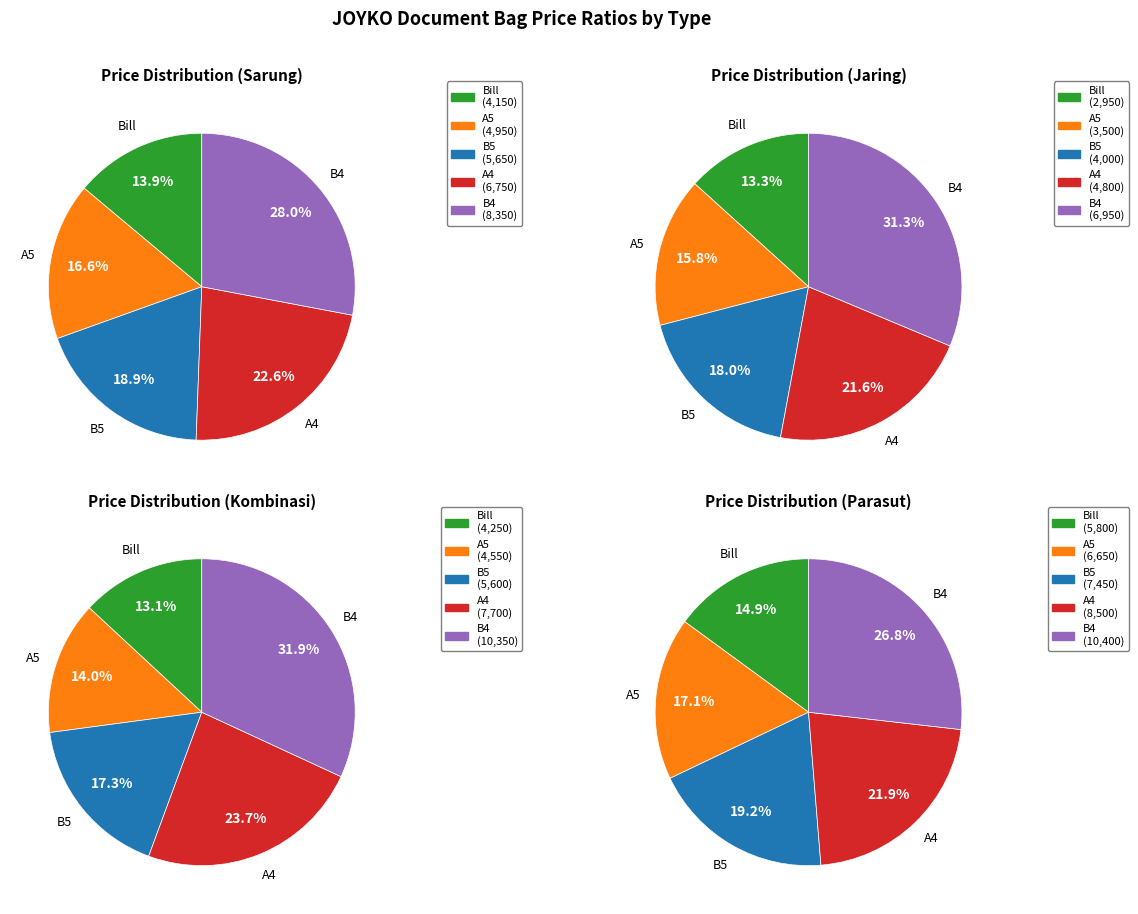

The A4 slice represents 11% of the pie. True or false?

False